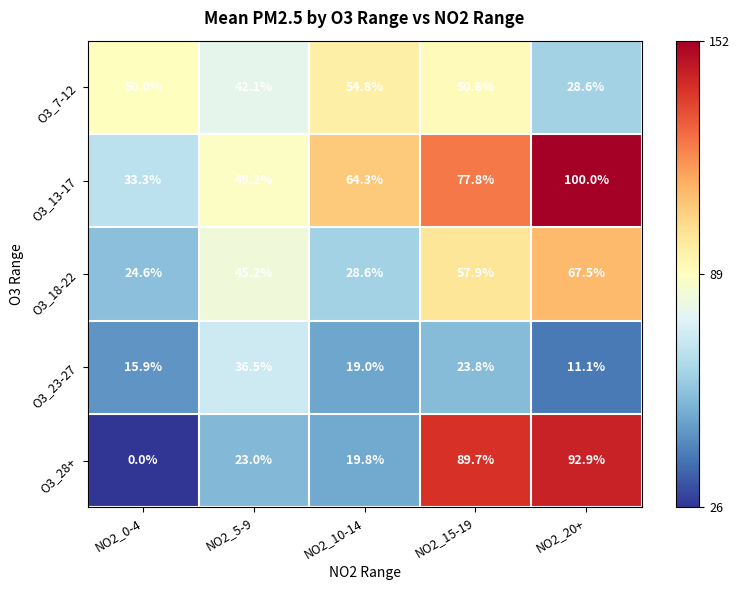

What is the sum of all O3_23-27 values?

106.3